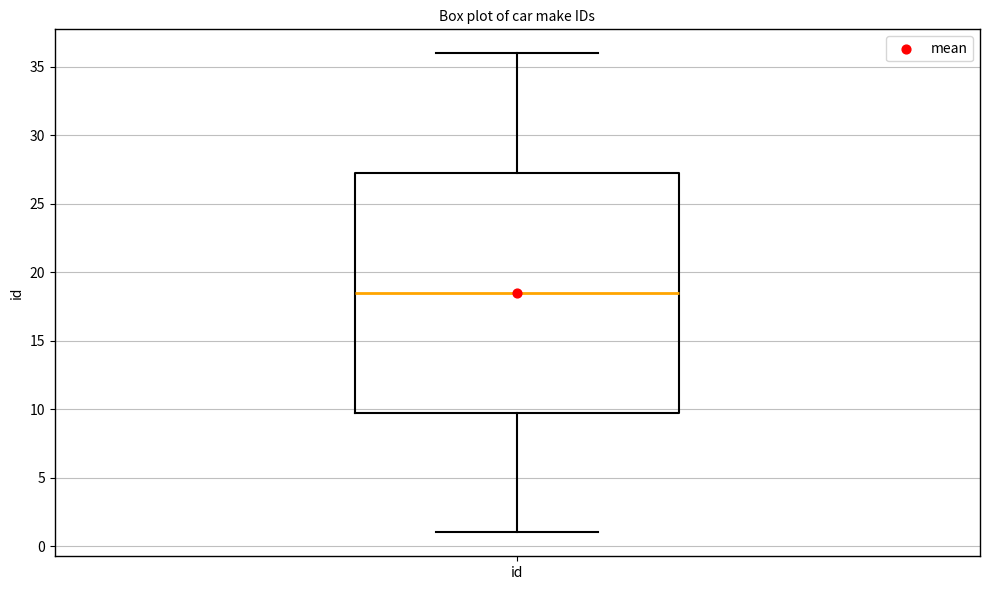

Where does the median line of the box for id sit on the y-axis? The values are not printed on the chart, so give them approximately, as read against the axis.

18.5